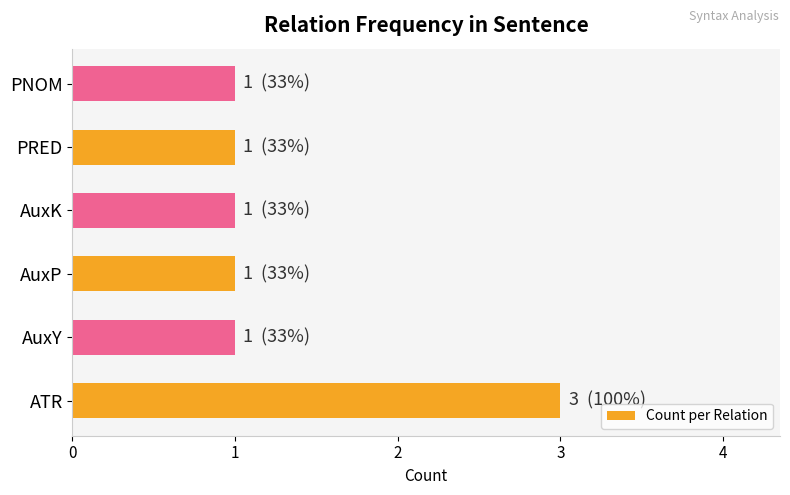

Reading bottom to top, what are all the values shown in this chart?

3	1	1	1	1	1